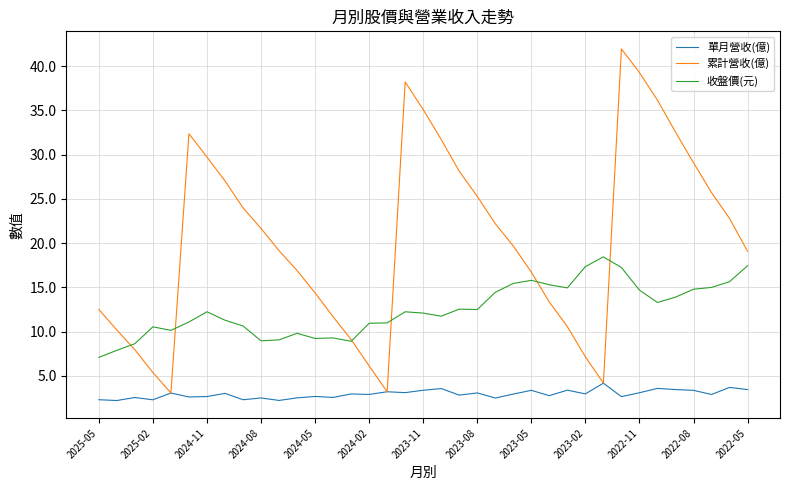

Rank the series by their average value, from highest to lowest.

累計營收(億), 收盤價(元), 單月營收(億)